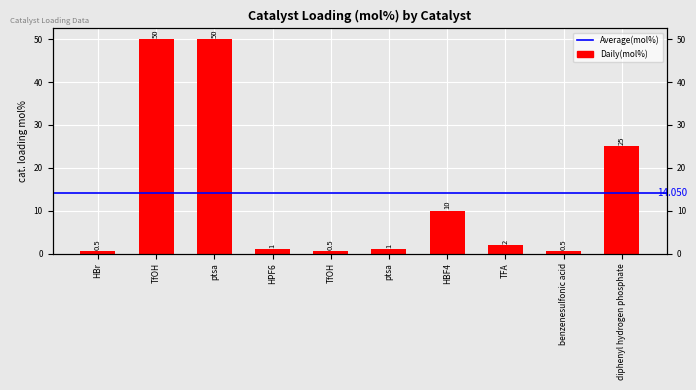

True or false: the data shows 50.0 at TfOH.

True